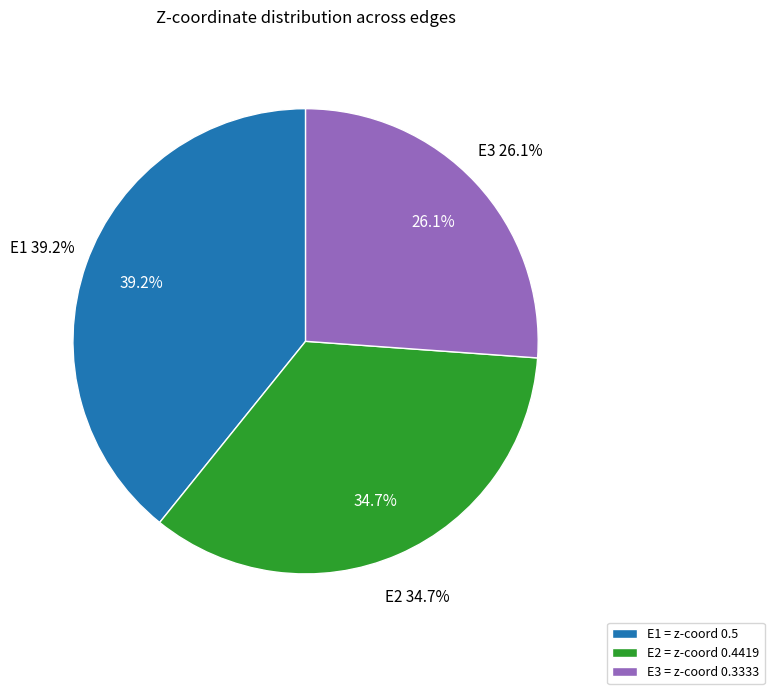

Does any single category account for the majority?

No